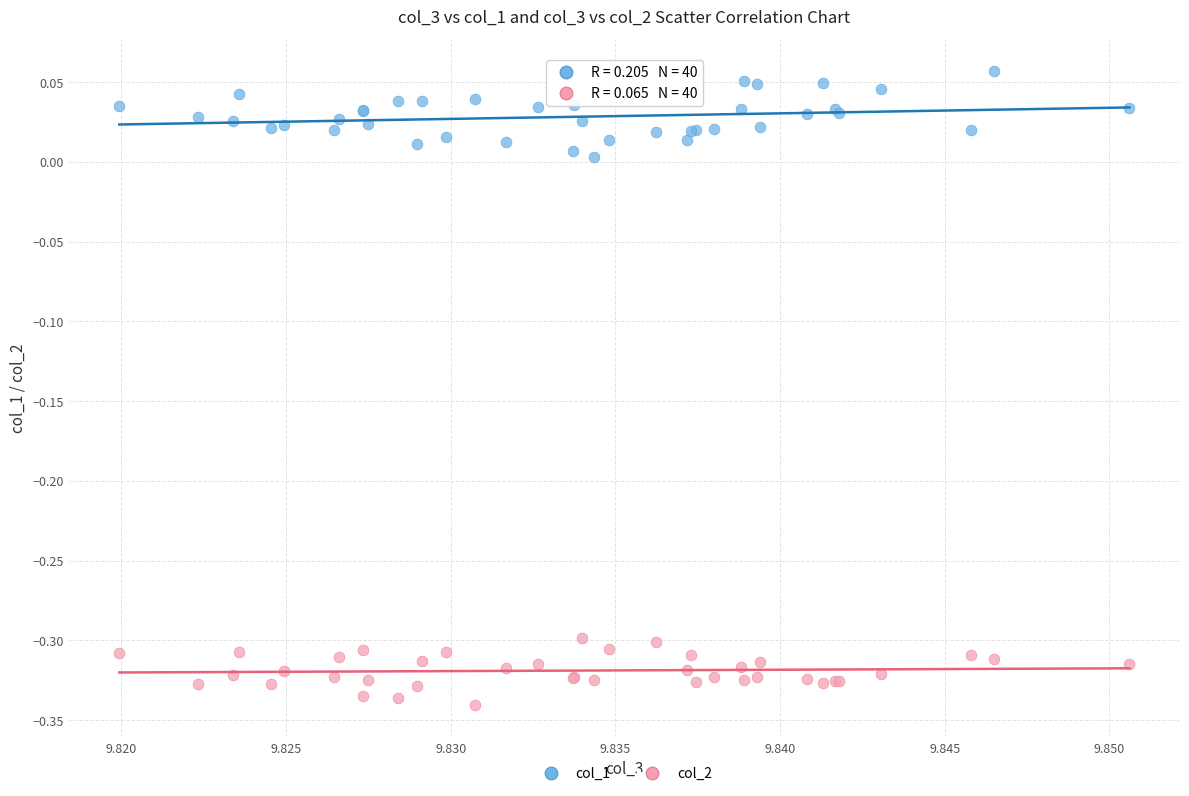

Which series contains the lowest Y value?

col_2